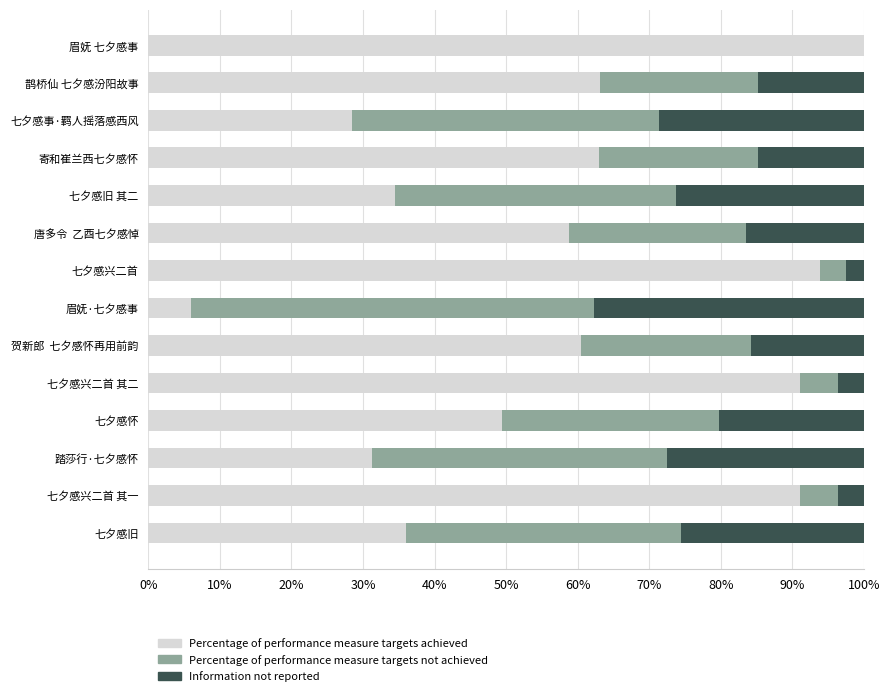

Where is Percentage of performance measure targets achieved nearest to the value 0?

眉妩·七夕感事